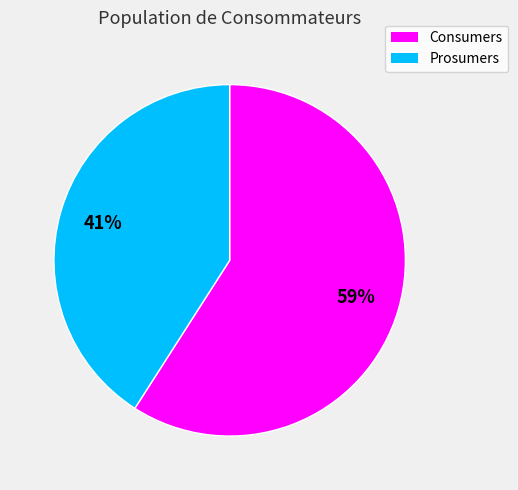

To the nearest percent, what portion does Consumers represent?

59%